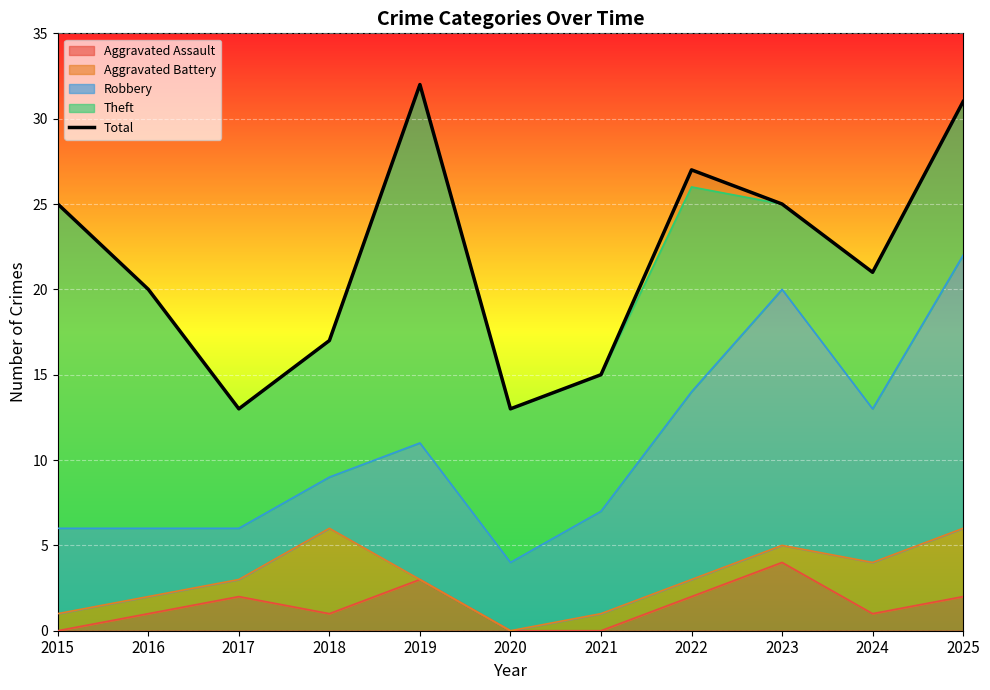

What is the ratio of the value at 2016 to the value at 2015?

0.8